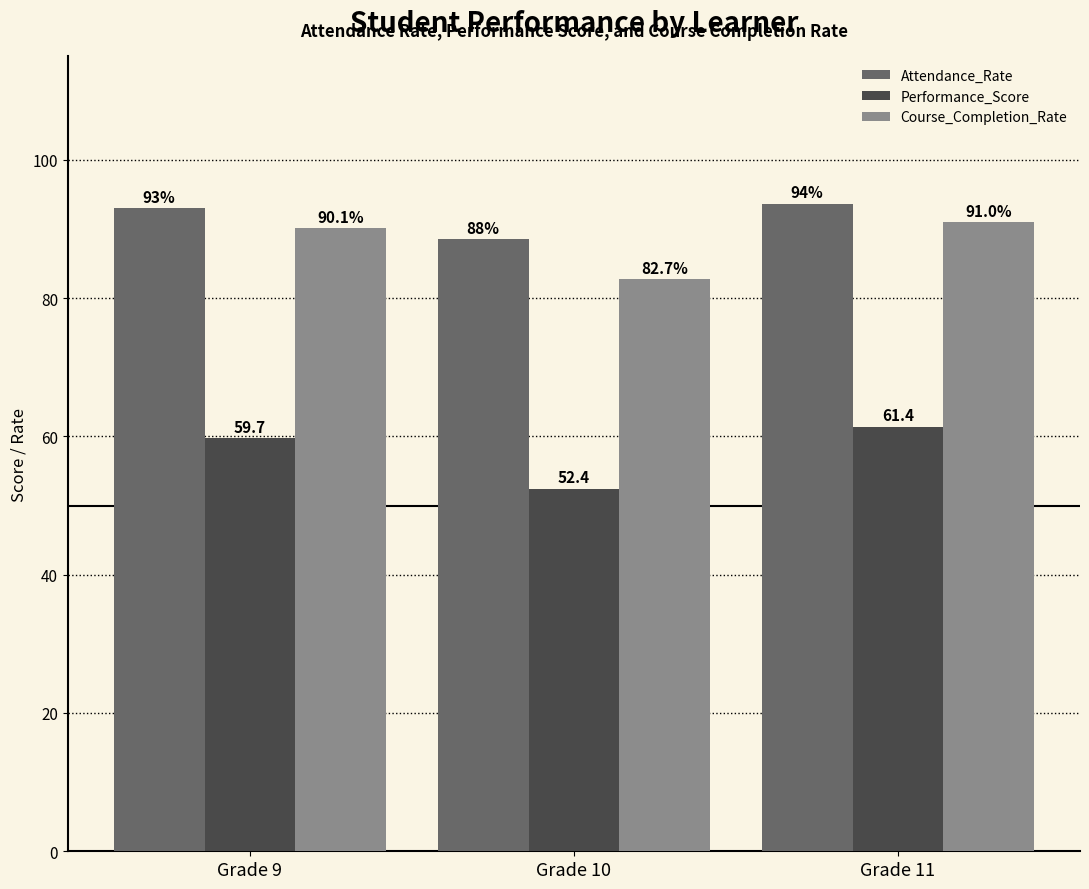

Which series has the widest spread of values?

Performance_Score